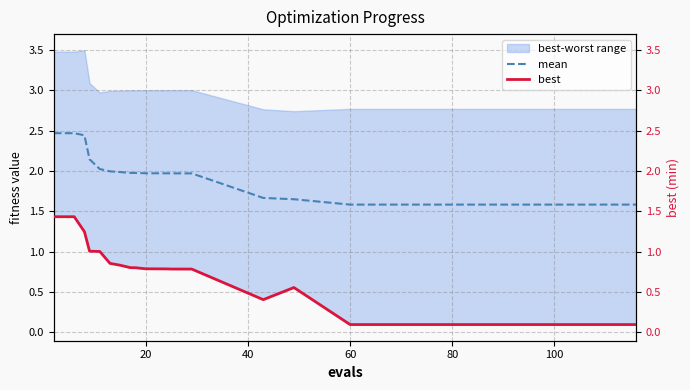

List the series in order of their peak value, highest first.

mean, best